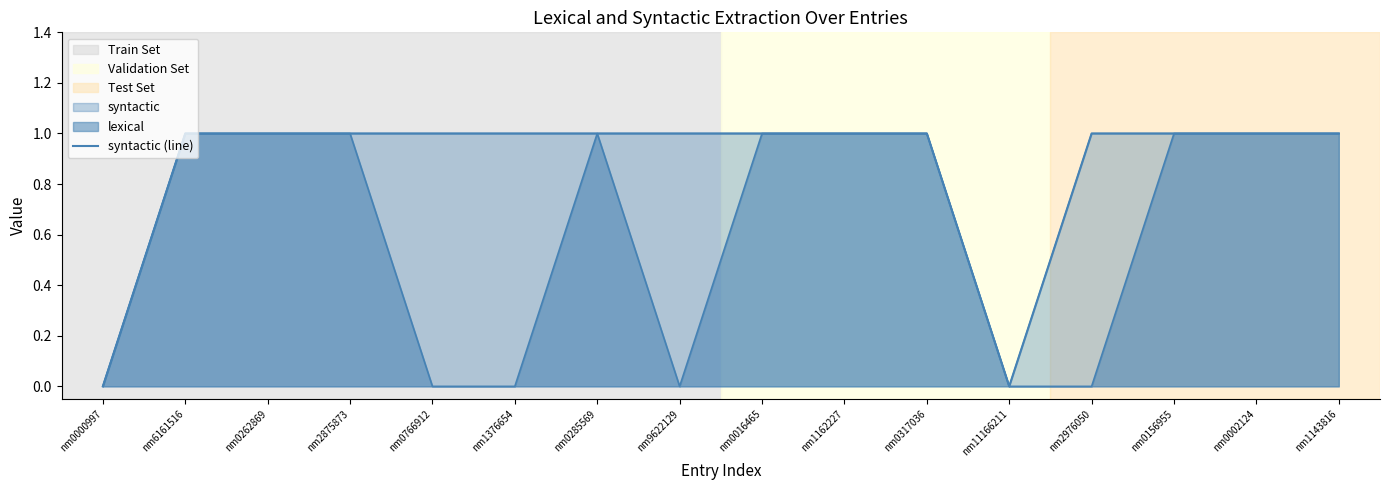

Reading right to left, extract all data points from this chart.

1	1	1	1	0	1	1	1	1	1	1	1	1	1	1	0